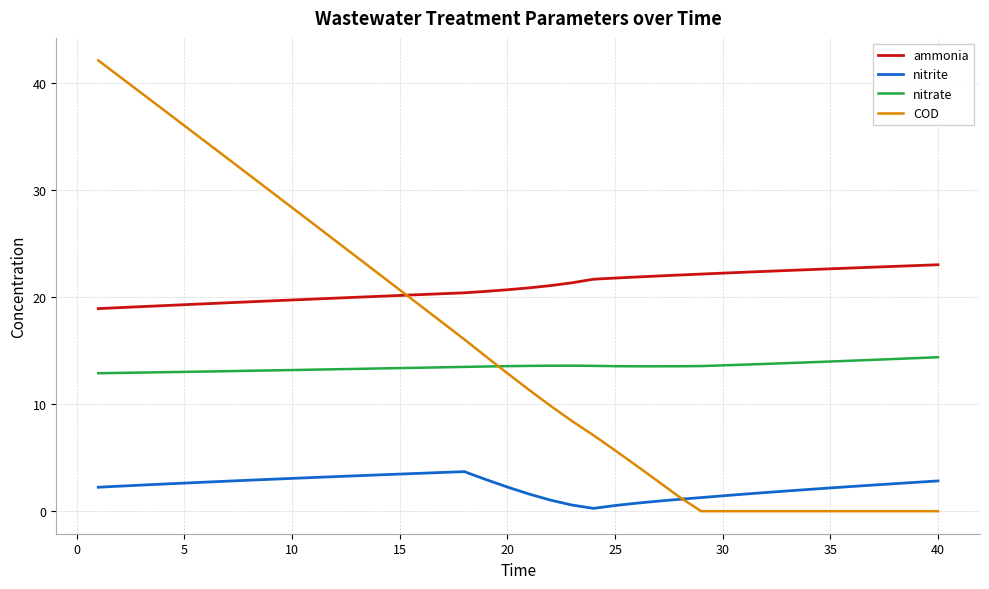

How many times do COD and ammonia cross each other?

1